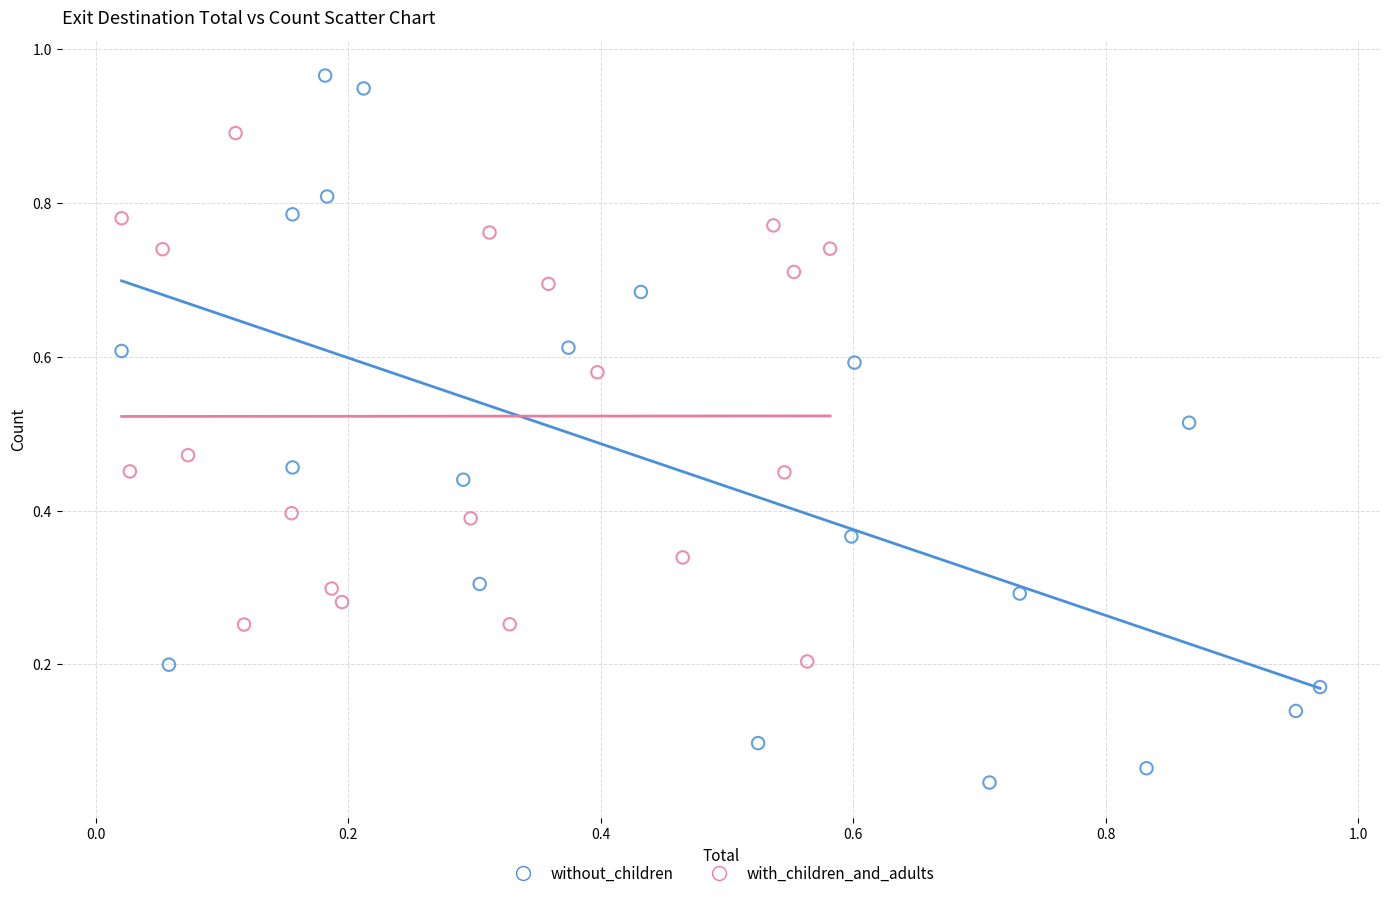

Which series has the largest Y range (max minus min)?

without_children